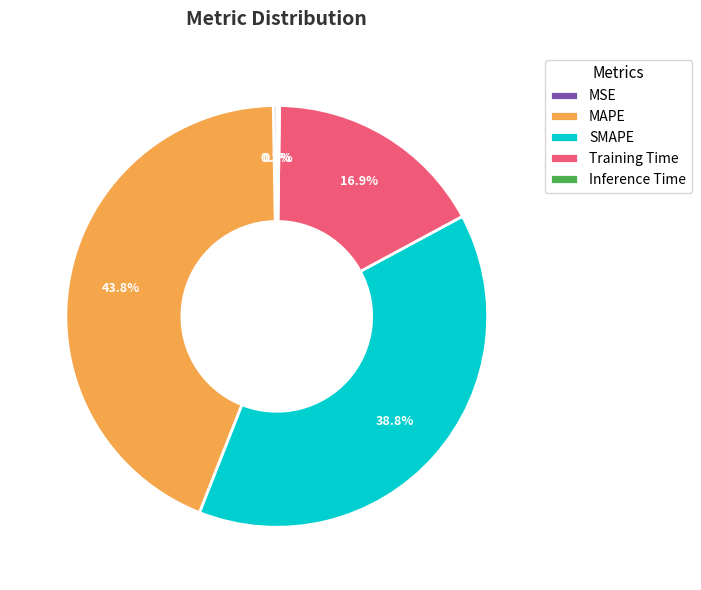

Which slice is the largest?

MAPE